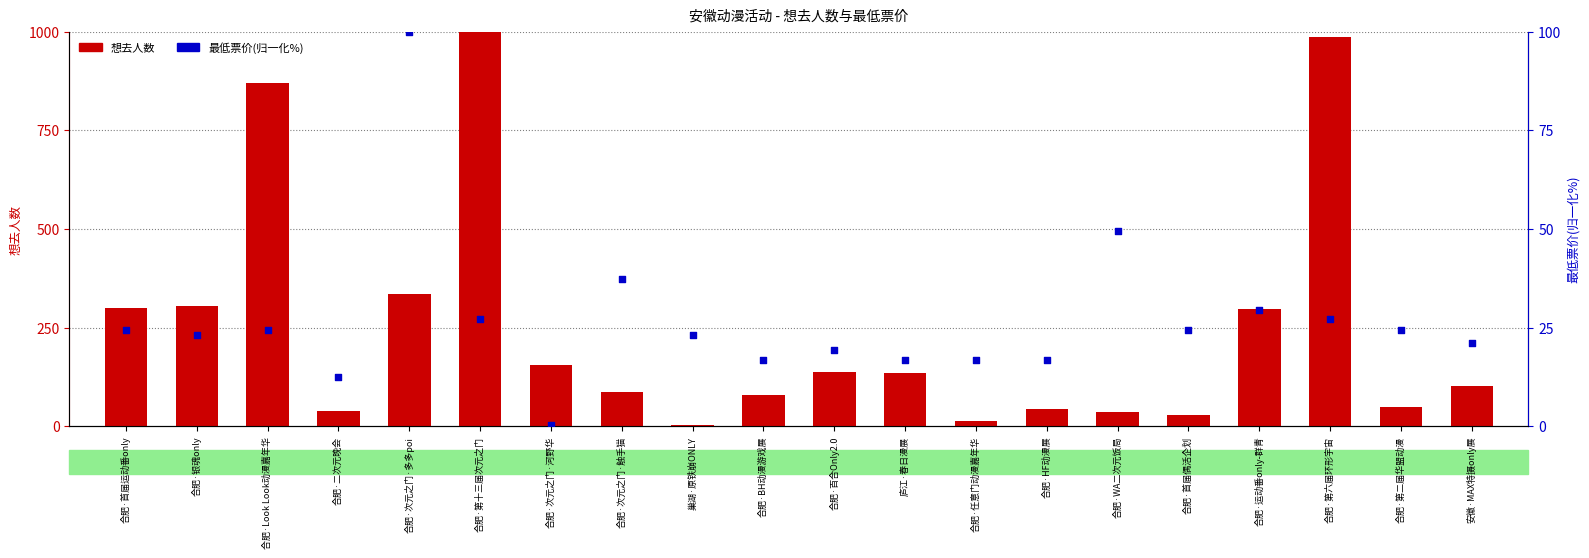

What is the total value across all series at 合肥·任意门动漫嘉年华?

30.8